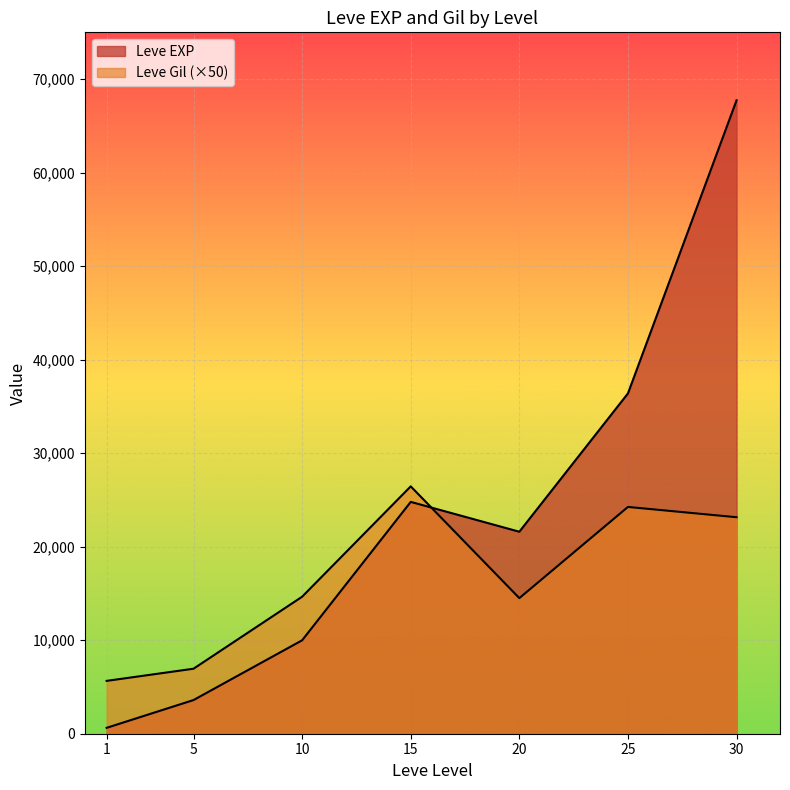

How many categories are shown in the chart?

7